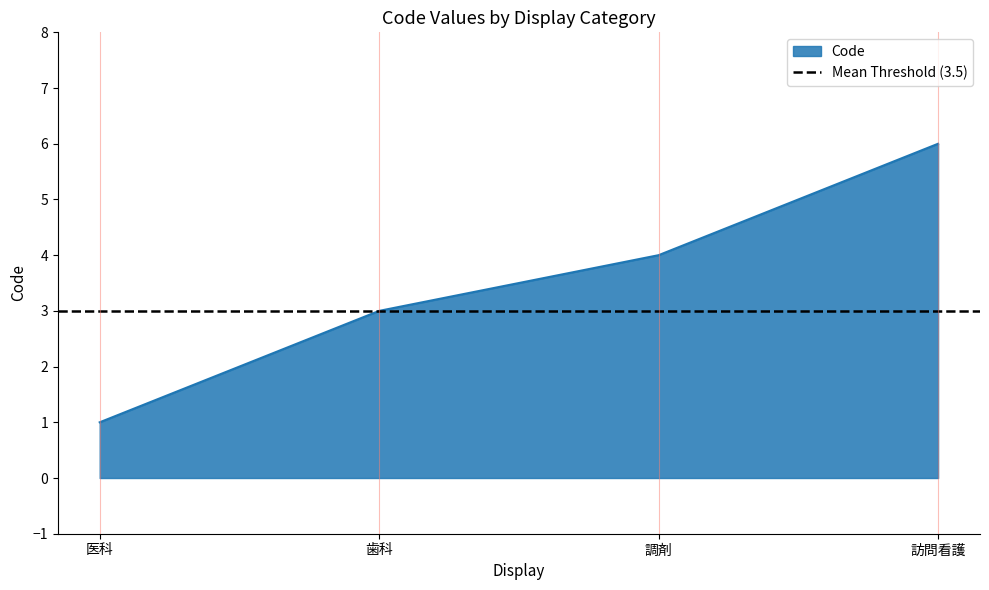

What is the difference between the maximum and minimum values?

5